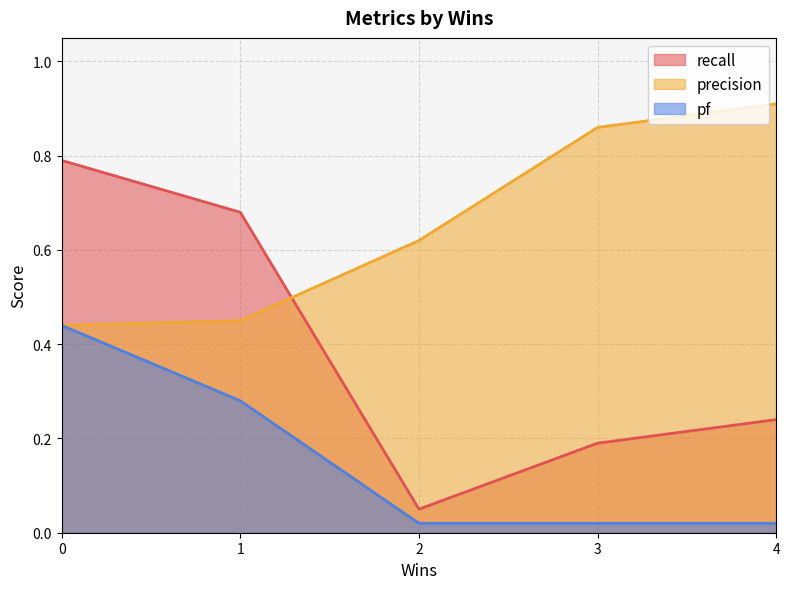

Where is pf nearest to the value 0?

2